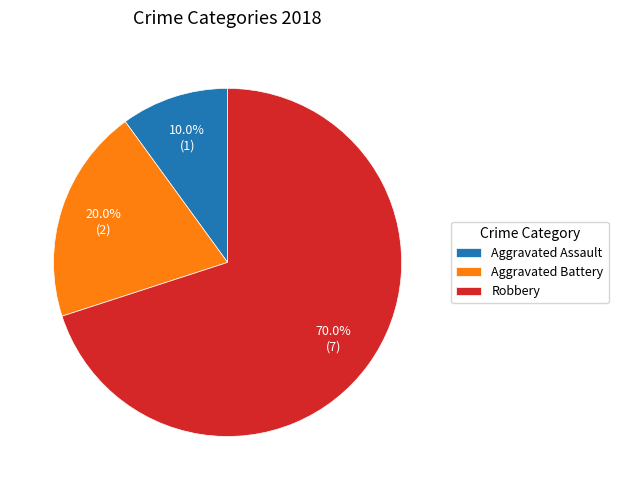

Rank the categories by value from lowest to highest.

Aggravated Assault, Aggravated Battery, Robbery